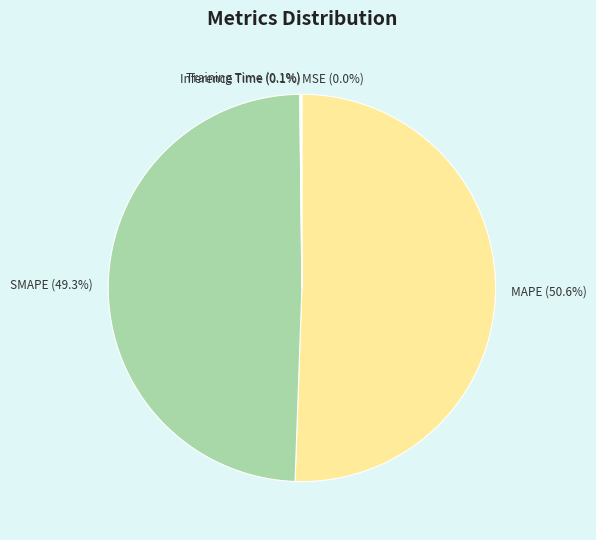

Which category has the biggest portion of the pie?

MAPE